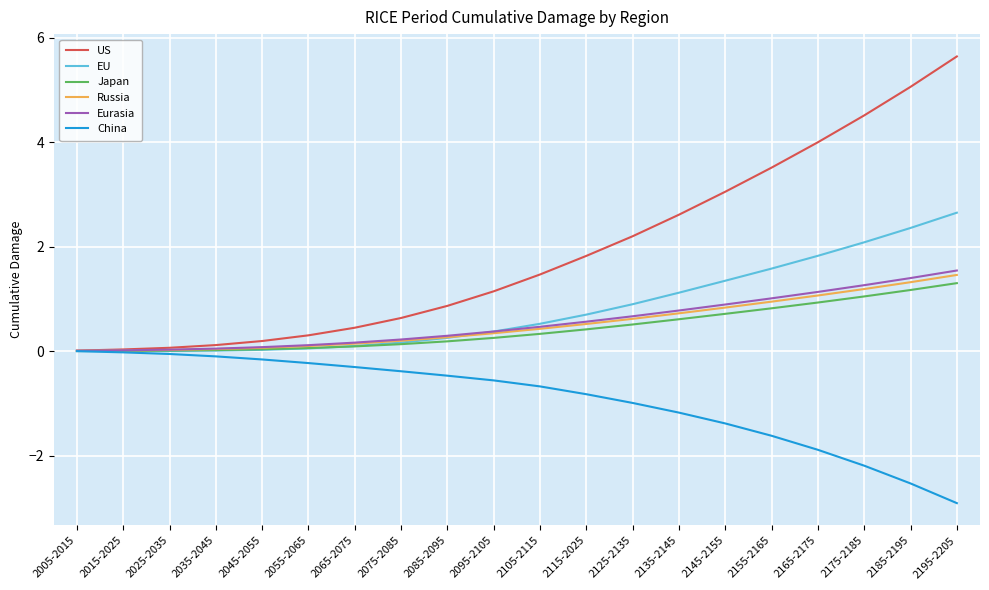

What is the difference between the Russia values at 2065-2075 and 2095-2105?

0.2